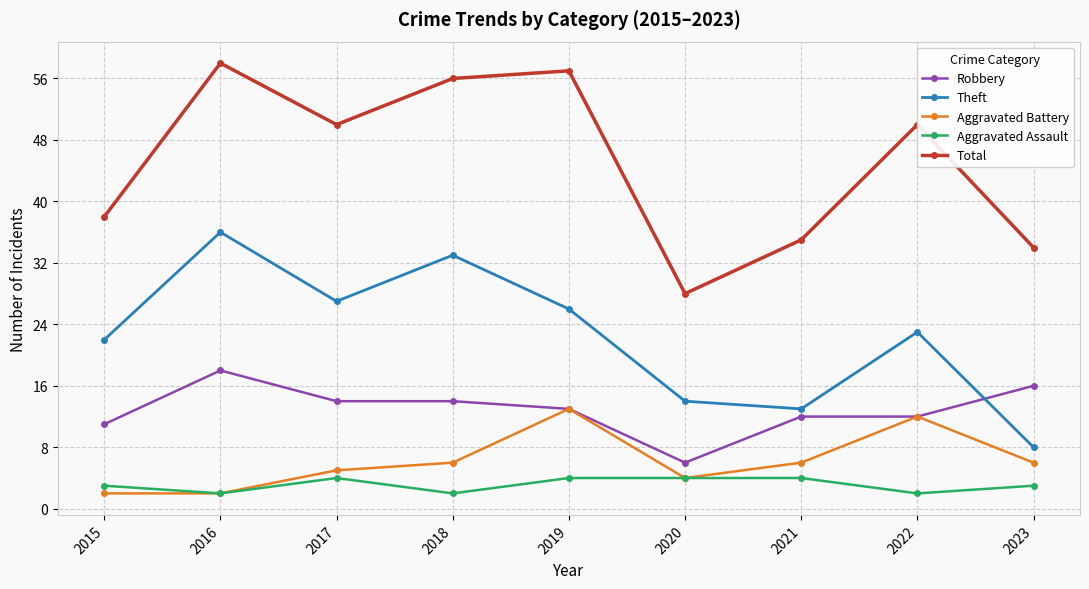

What is the value of the Aggravated Assault point at the 7th from the left?

4